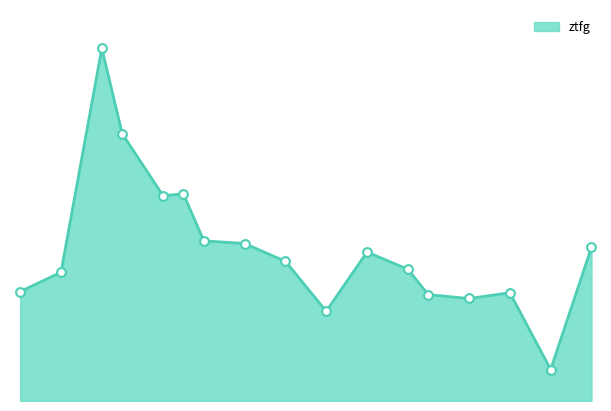

What is the change in value from 24 to 26?

-99.1